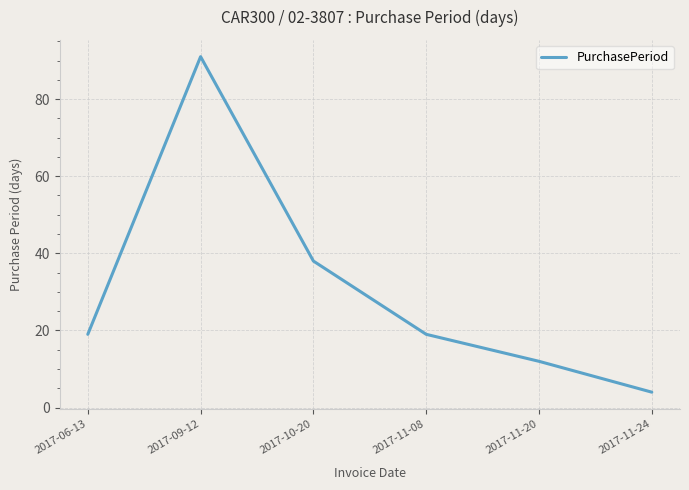

True or false: there are more than 1 points higher than both neighbors.

False